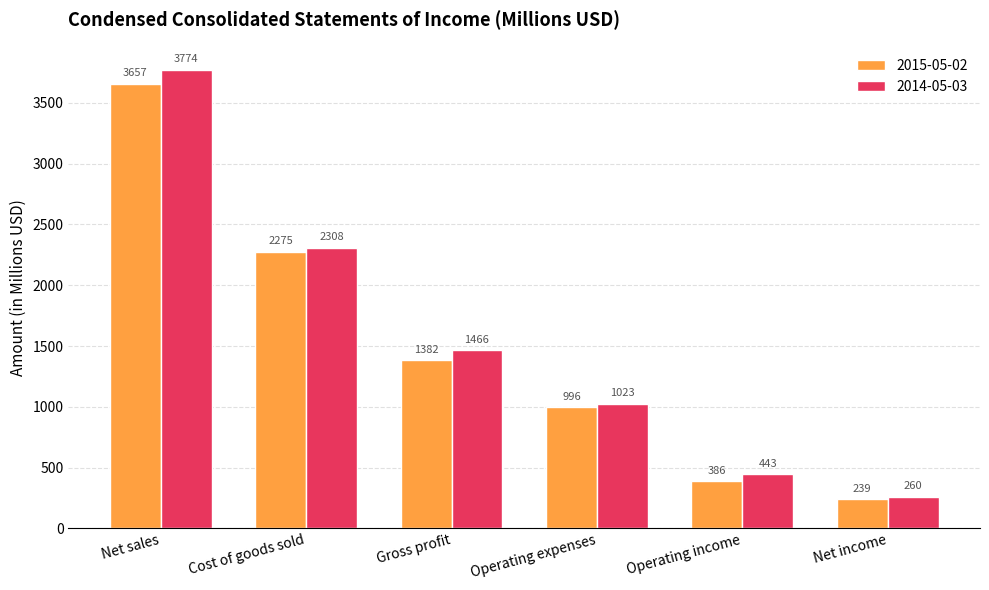

Is it true that 2015-05-02 equals 1454 at Operating expenses?

False